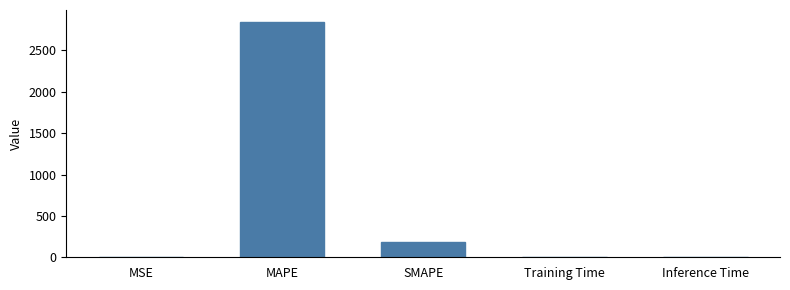

Which label corresponds to the largest value in the chart?

MAPE